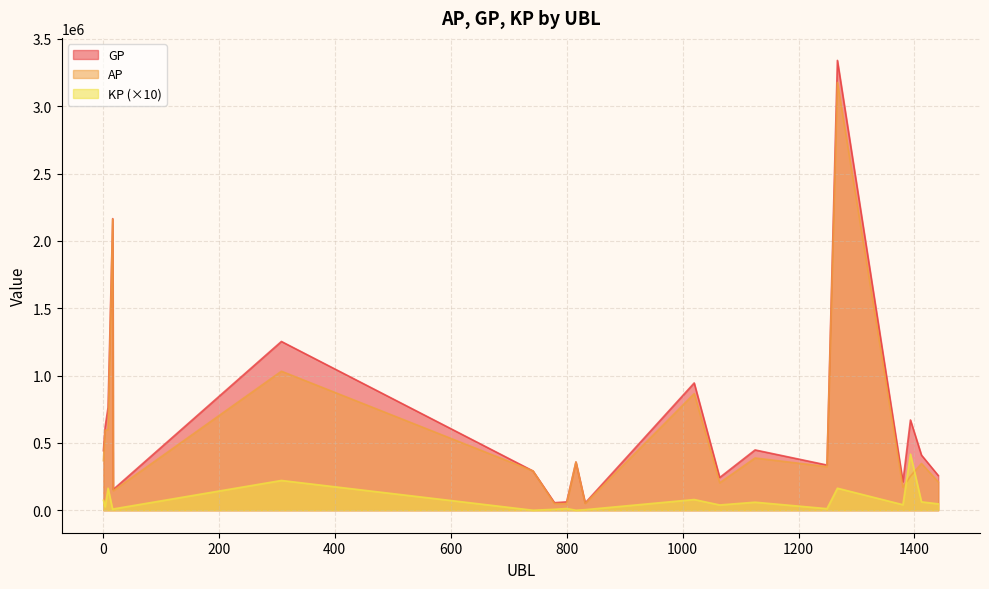

Rank the series by their maximum value, from lowest to highest.

KP (×10), AP, GP